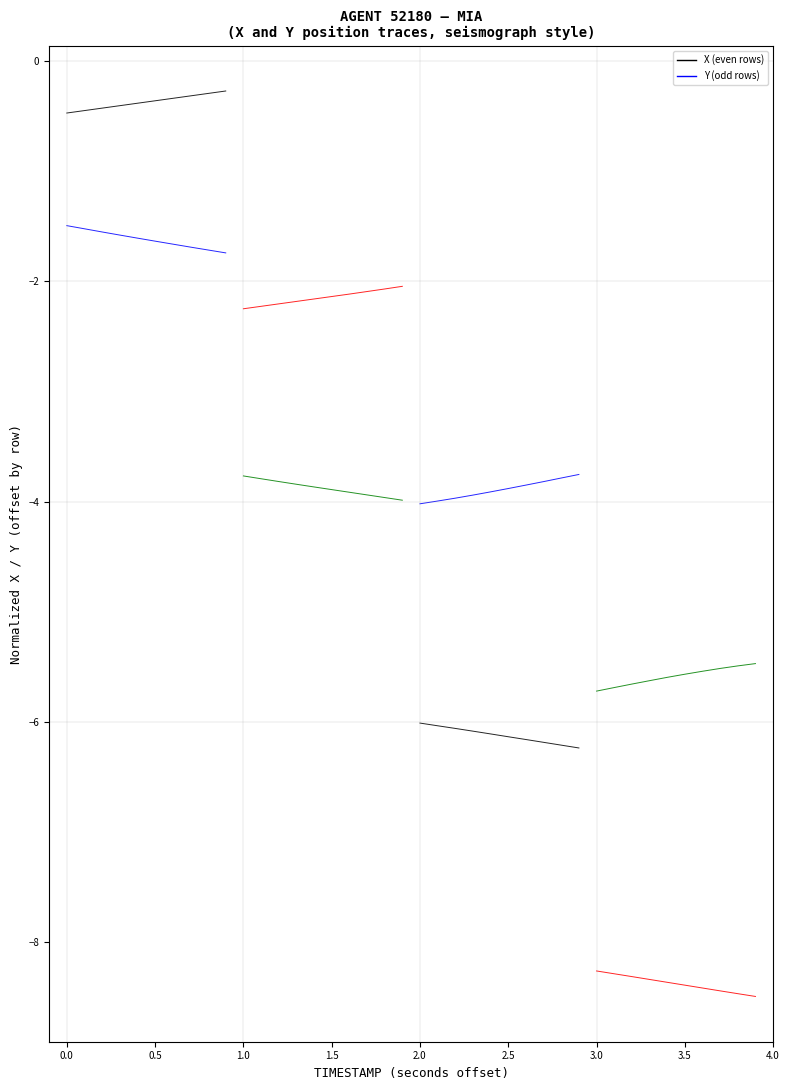

True or false: Y and X intersect in this chart.

False